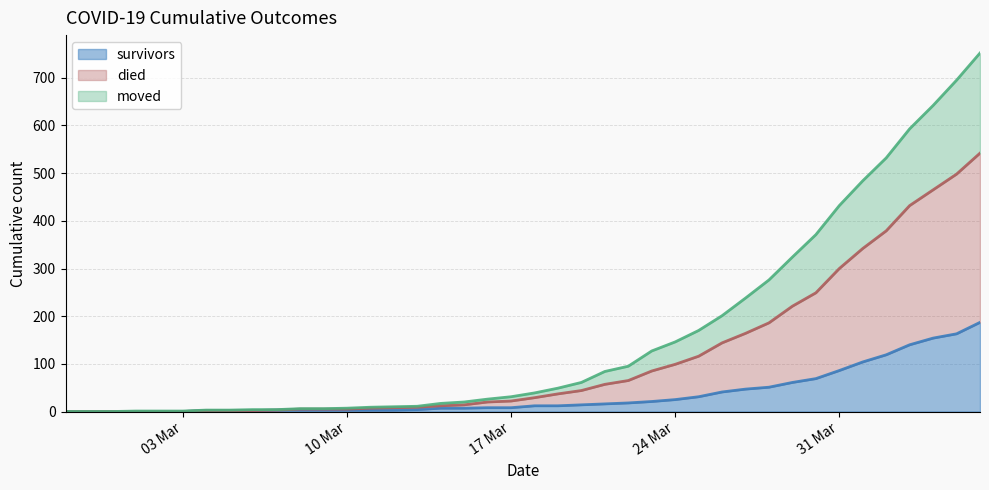

What is the difference between the highest and lowest values at 2020-03-06?

2